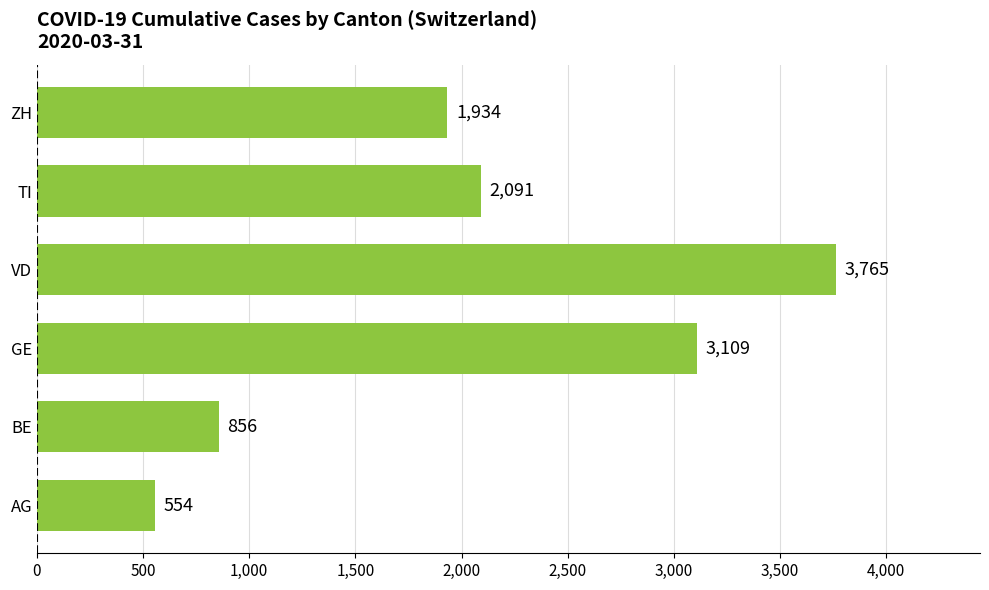

Reading top to bottom, extract all data points from this chart.

ZH=1934	TI=2091	VD=3765	GE=3109	BE=856	AG=554